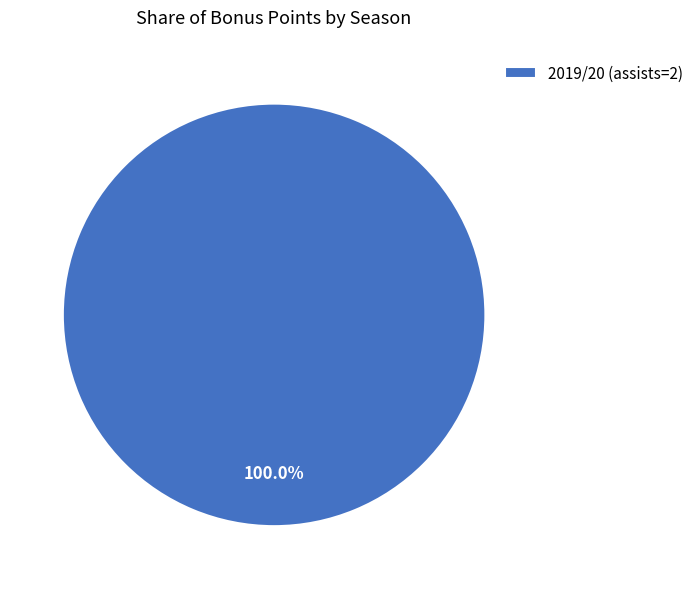

Count the number of slices in the pie.

1